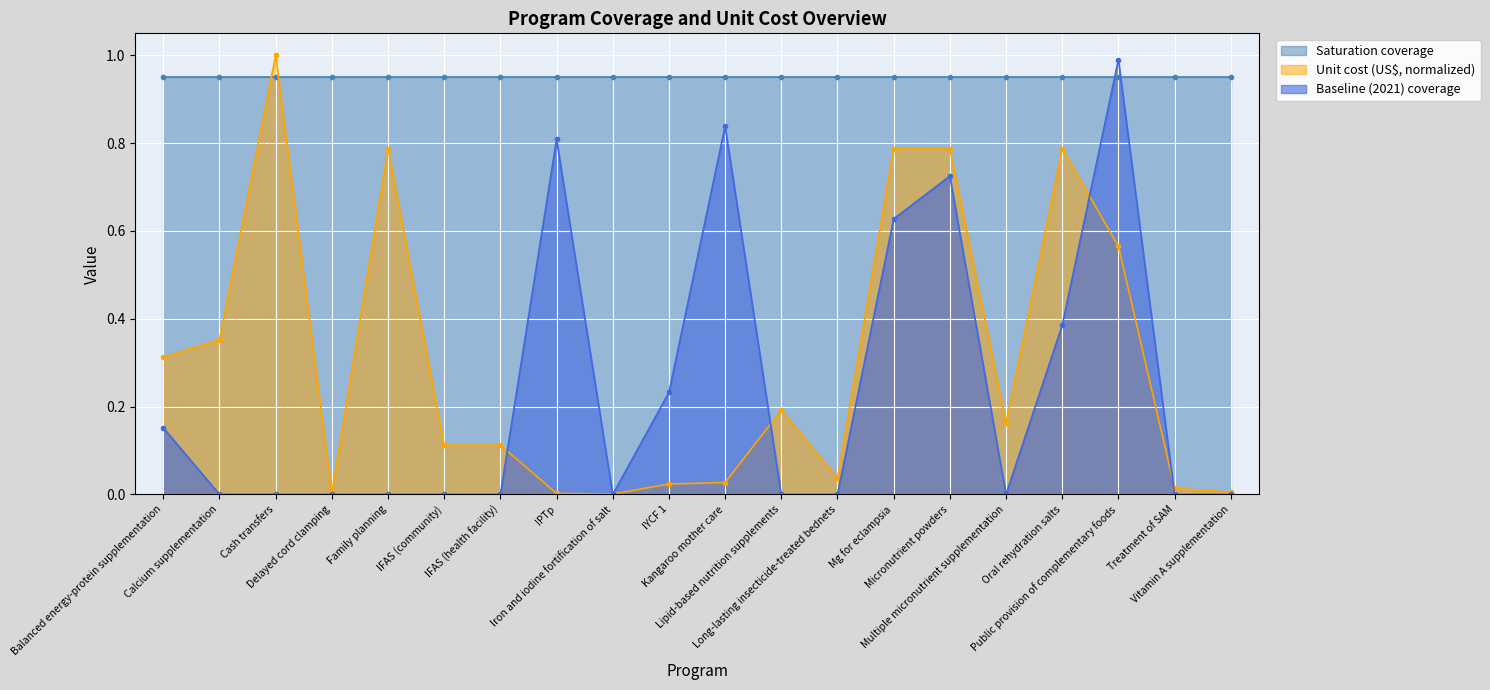

What is the highest value of the Baseline (2021) coverage series?

1.0